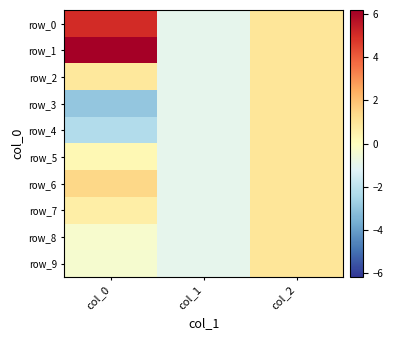

Which category has the highest value across all series?

col_0